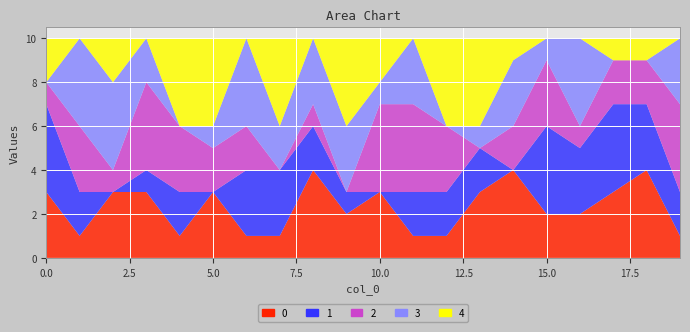

Reading left to right, list all the values displayed in this chart.

0: 0=3	1=1	2=3	3=3	4=1	5=3	6=1	7=1	8=4	9=2	10=3	11=1	12=1	13=3	14=4	15=2	16=2	17=3	18=4	19=1
1: 0=4	1=2	2=0	3=1	4=2	5=0	6=3	7=3	8=2	9=1	10=0	11=2	12=2	13=2	14=0	15=4	16=3	17=4	18=3	19=2
2: 0=1	1=3	2=1	3=4	4=3	5=2	6=2	7=0	8=1	9=0	10=4	11=4	12=3	13=0	14=2	15=3	16=1	17=2	18=2	19=4
3: 0=0	1=4	2=4	3=2	4=0	5=1	6=4	7=2	8=3	9=3	10=1	11=3	12=0	13=1	14=3	15=1	16=4	17=0	18=0	19=3
4: 0=2	1=0	2=2	3=0	4=4	5=4	6=0	7=4	8=0	9=4	10=2	11=0	12=4	13=4	14=1	15=0	16=0	17=1	18=1	19=0